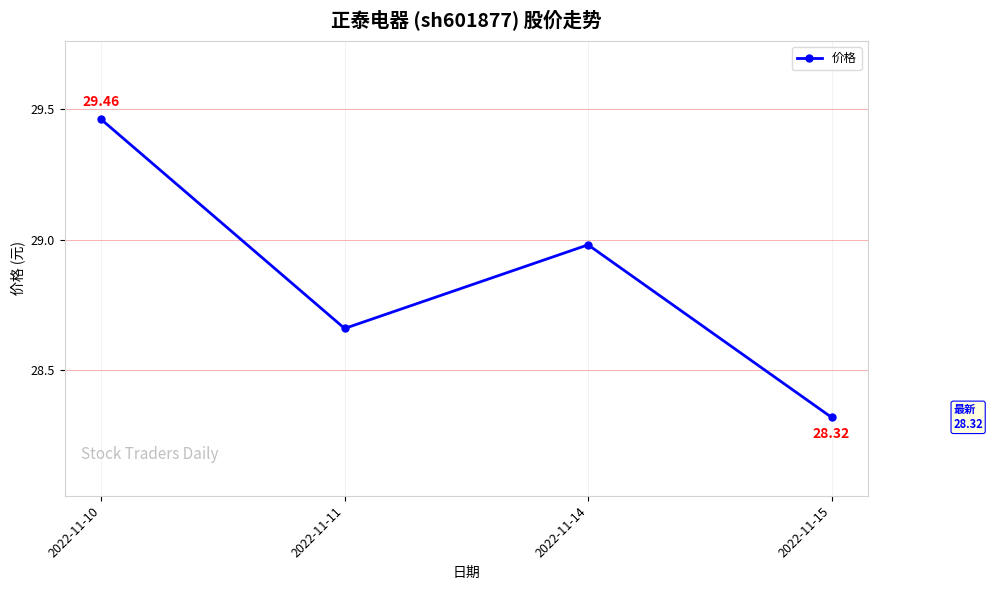

At which category does the data reach its first local peak?

2022-11-14